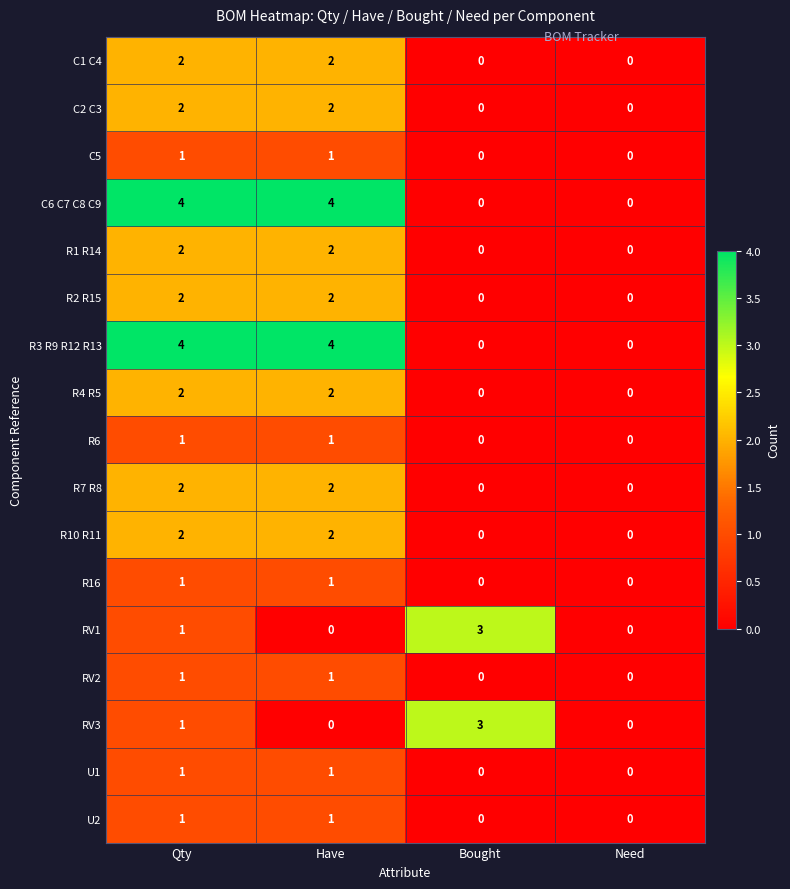

Is it true that RV3 equals 3 at Bought?

True